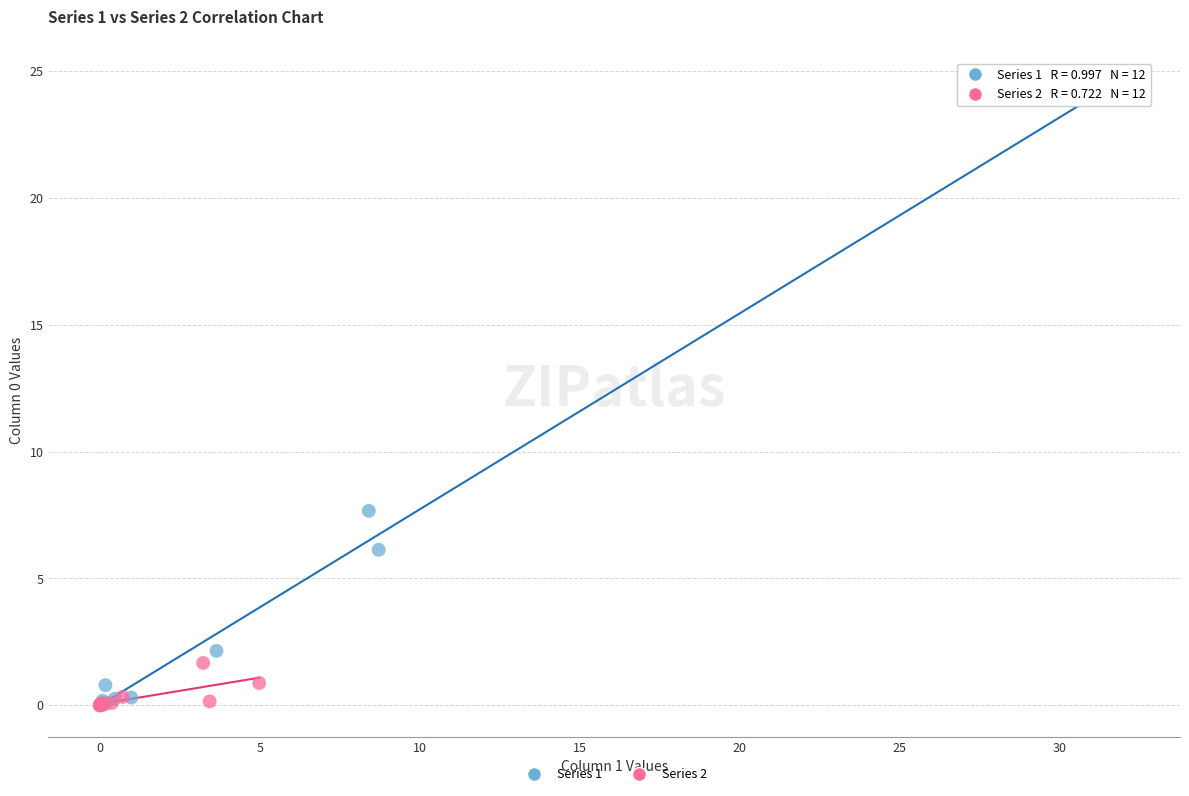

Which series reaches the maximum Y coordinate?

Series 1